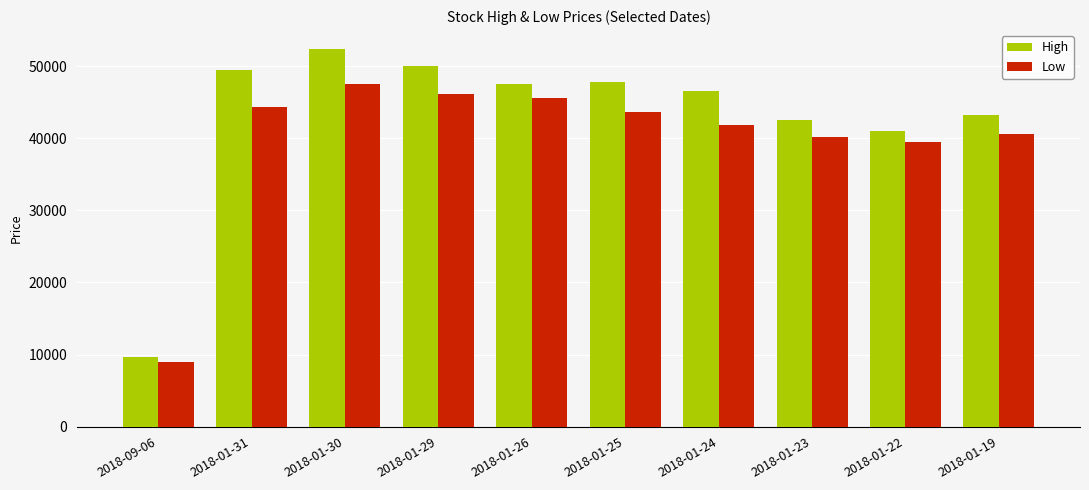

The High series shows 47850 at 2018-01-25. True or false?

True